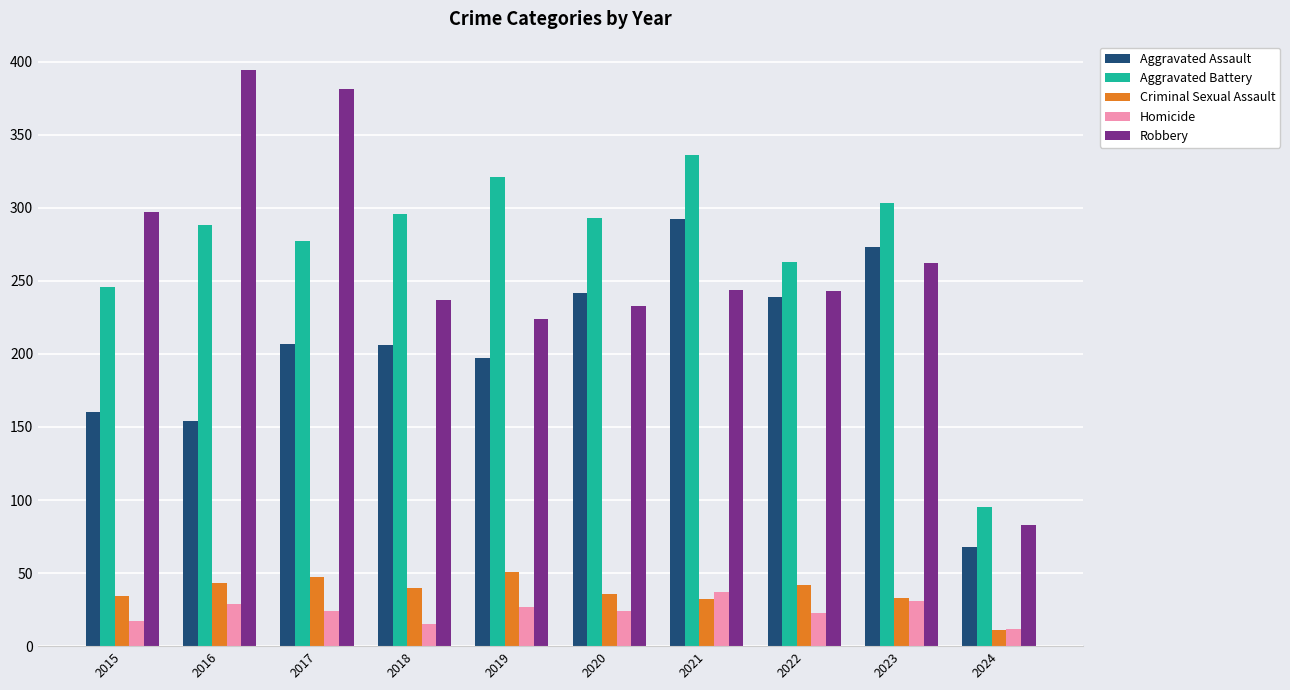

Which category has the lowest value in the Robbery series?

2024